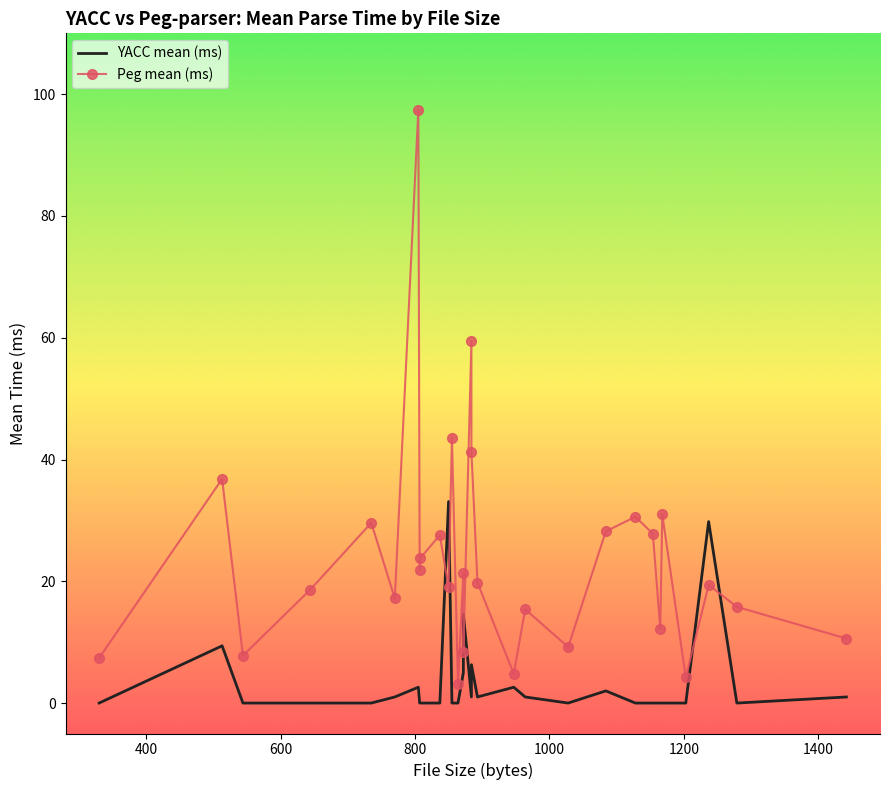

How many values in the YACC mean (ms) series exceed 0?

14